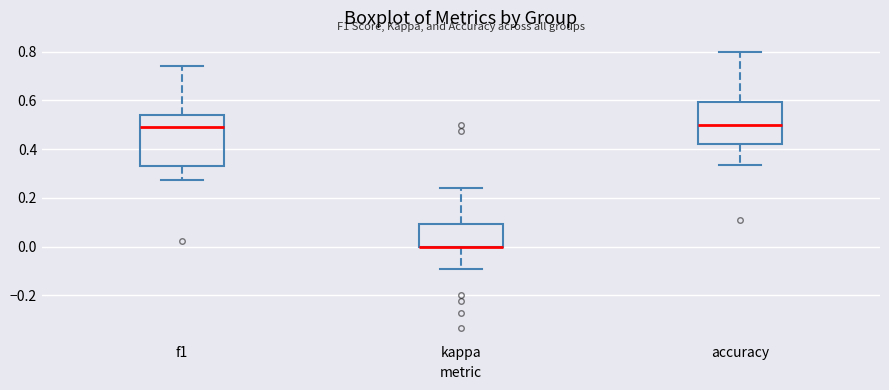

Where does the lower whisker of the box for kappa end on the y-axis? The values are not printed on the chart, so give them approximately, as read against the axis.

-0.10